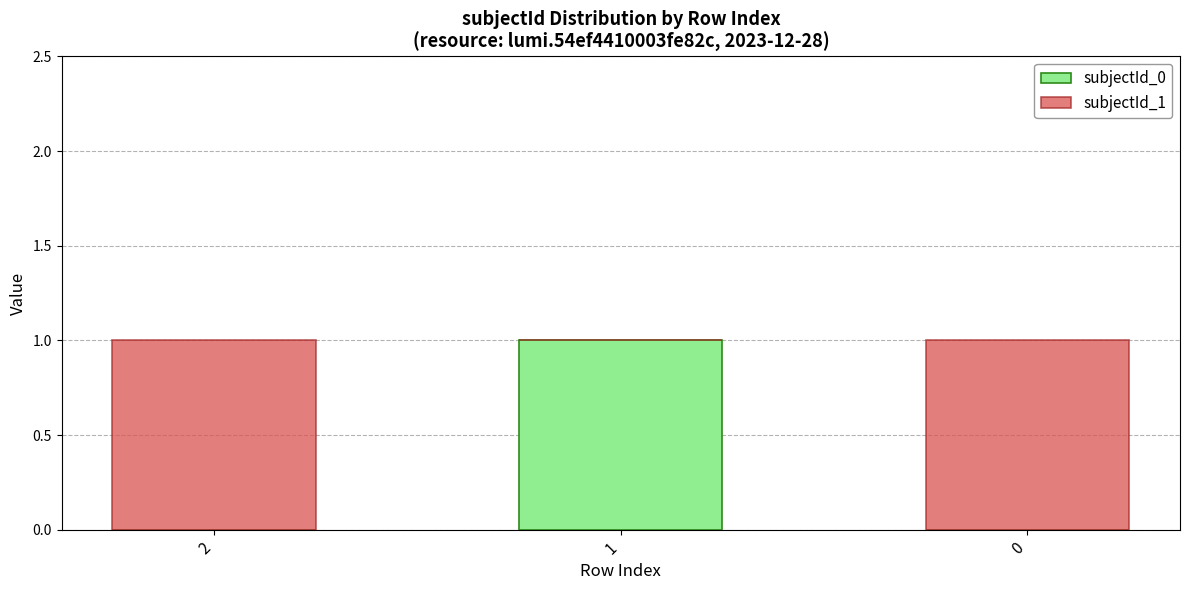

The subjectId_0 series shows 0 at 0. True or false?

True